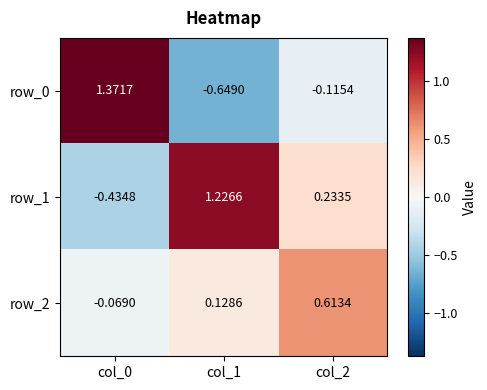

Is it true that row_0 equals 2.0 at col_0?

False